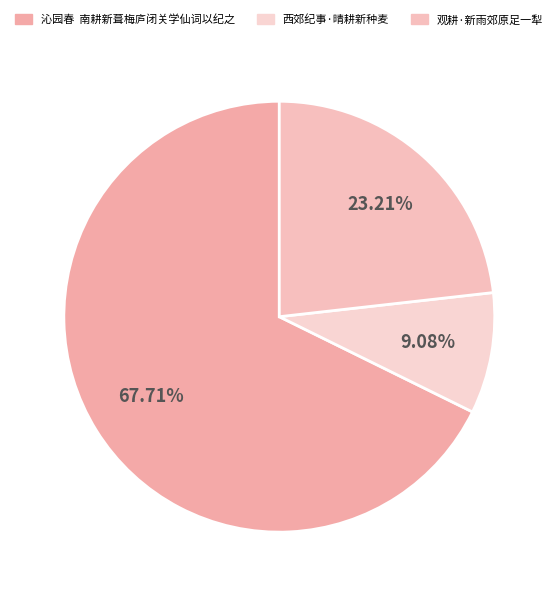

How many segments does this pie chart have?

3